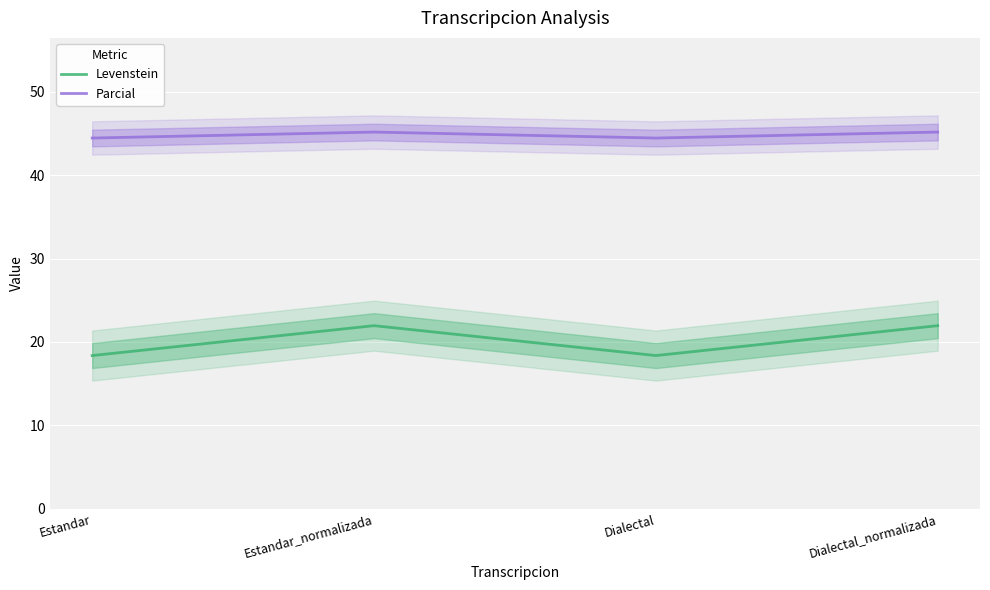

List the labels in order of Parcial value, smallest first.

Estandar, Dialectal, Estandar_normalizada, Dialectal_normalizada